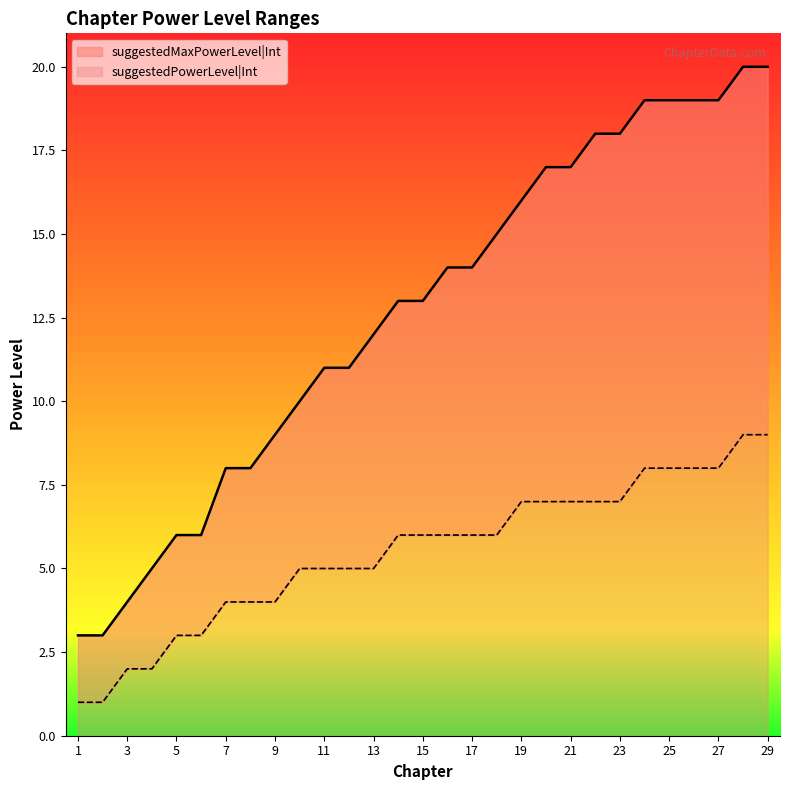

At how many categories does at least one series exceed 1?

29